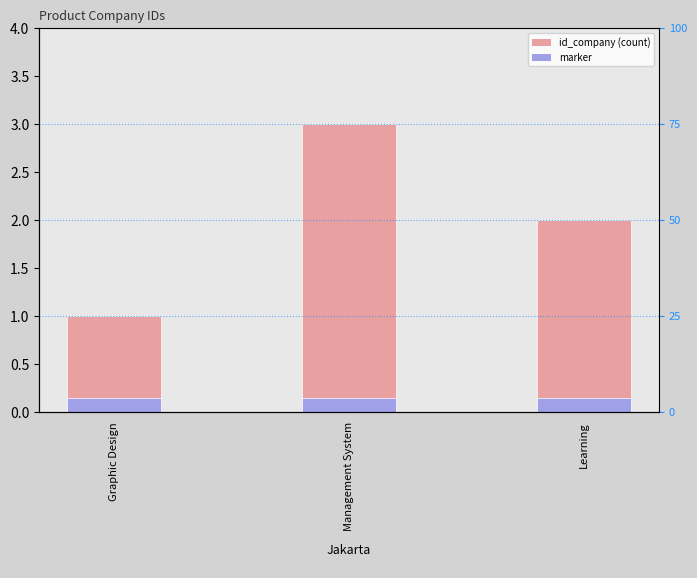

Does the chart contain any negative values?

No